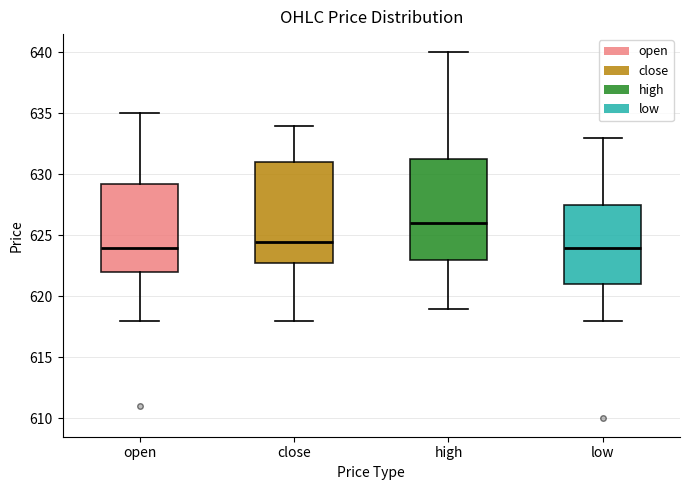

Which box's median line is the highest?

high